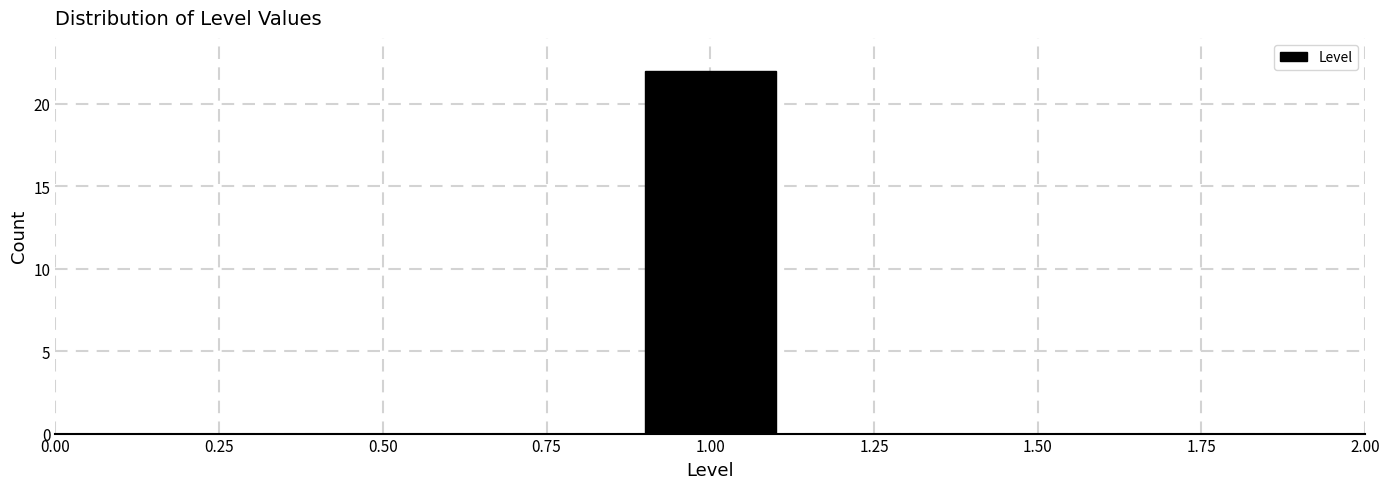

How tall is the bar that spans 0.85 to 1.15 on the x-axis? Neither the bar edges nor the heights are printed on the chart, so give them approximately, as read against the axes.

22